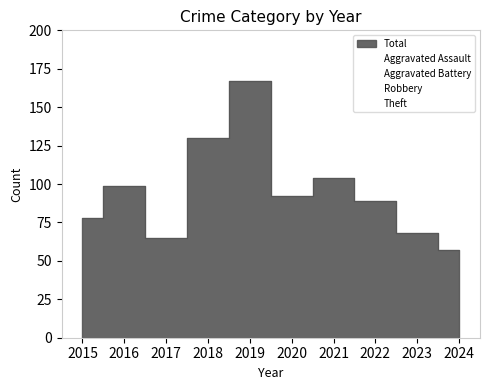

Reading left to right, list all the values displayed in this chart.

Aggravated Assault: 4	4	3	5	9	3	5	4	8	5
Aggravated Battery: 4	5	6	7	6	7	8	6	10	10
Robbery: 23	31	22	44	38	24	50	34	27	20
Theft: 46	59	33	73	114	58	41	44	20	20
Total: 78	99	65	130	167	92	104	89	68	57